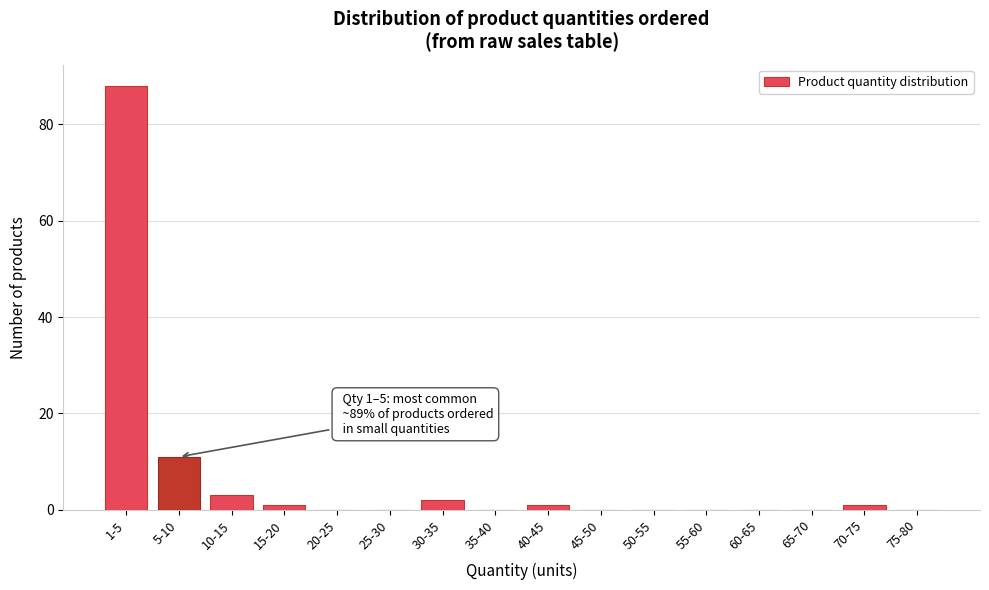

Reading left to right, list all the values displayed in this chart.

1-5=88	5-10=11	10-15=3	15-20=1	20-25=0	25-30=0	30-35=2	35-40=0	40-45=1	45-50=0	50-55=0	55-60=0	60-65=0	65-70=0	70-75=1	75-80=0